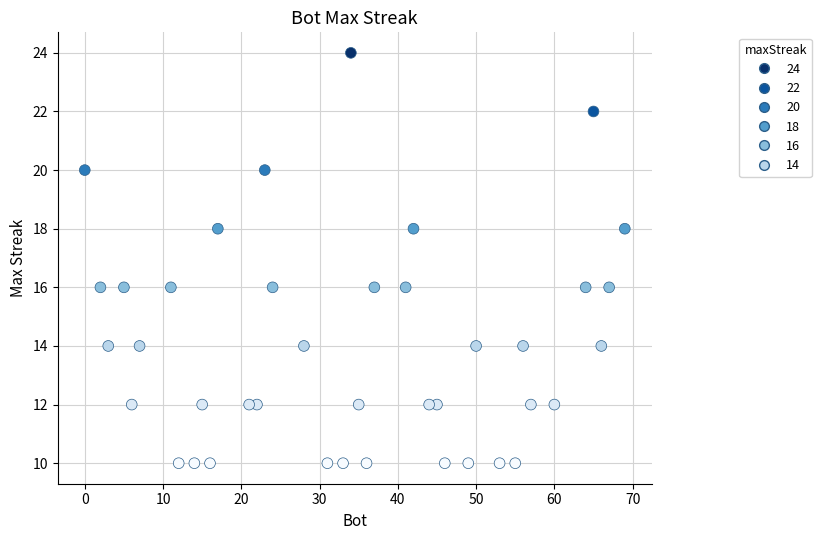

What is the range of X values (max minus min)?

69